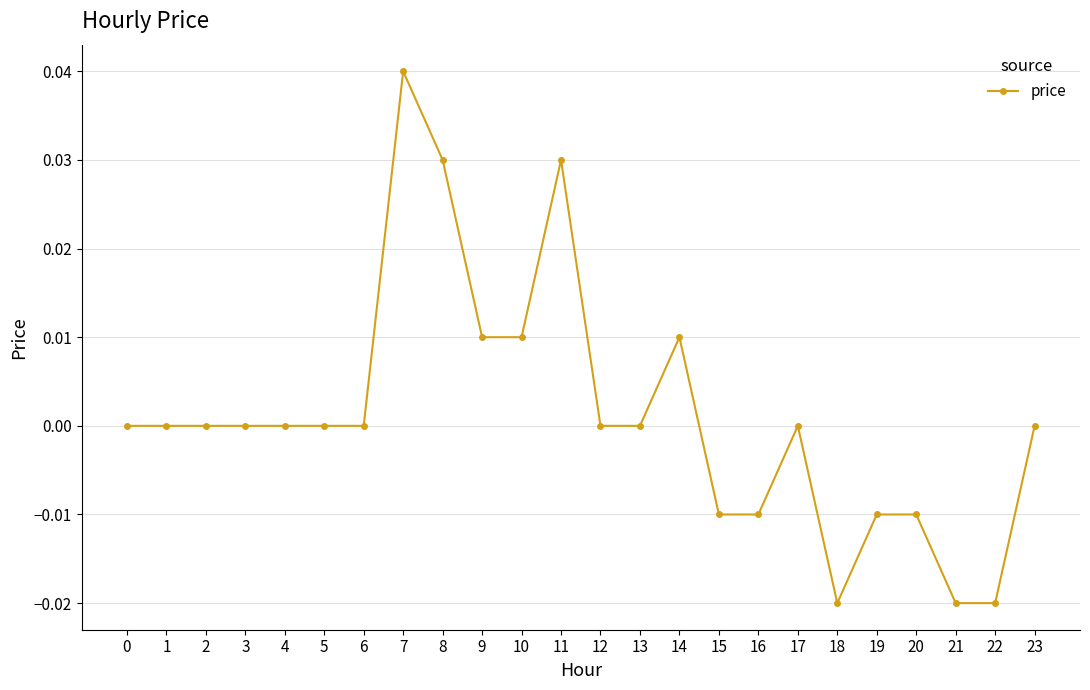

True or false: the data shows 0.0 at 12.

True